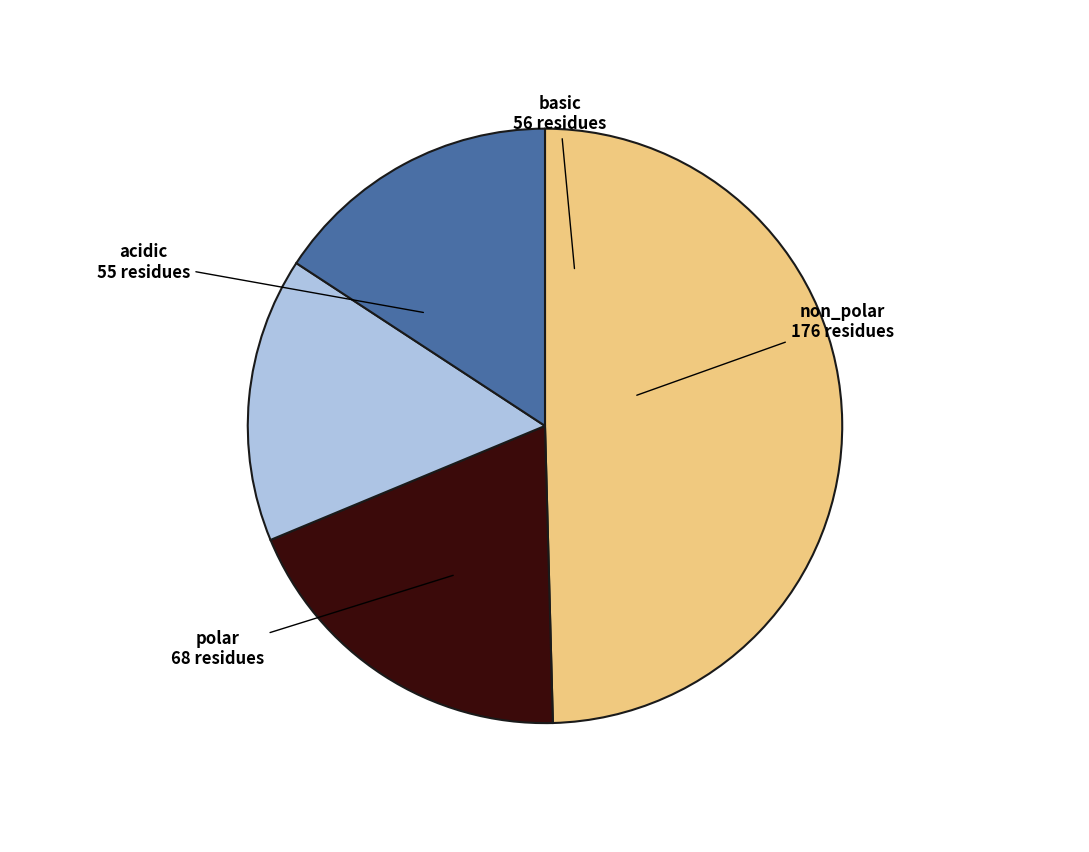

Does any single category account for the majority?

No